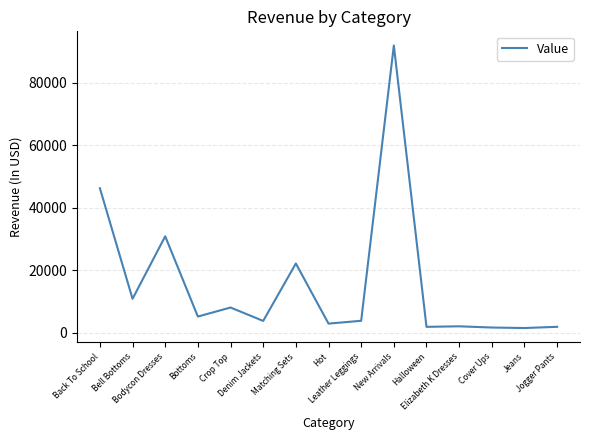

Approximately how many times larger is the value at New Arrivals compared to Bottoms?

17.9